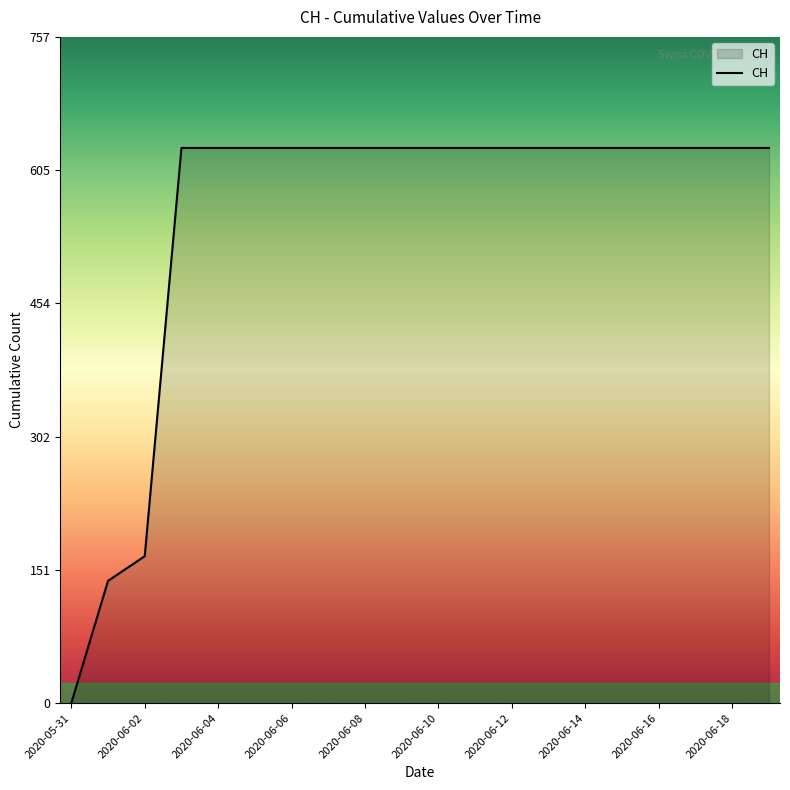

What is the difference between the second highest and second lowest values?

492